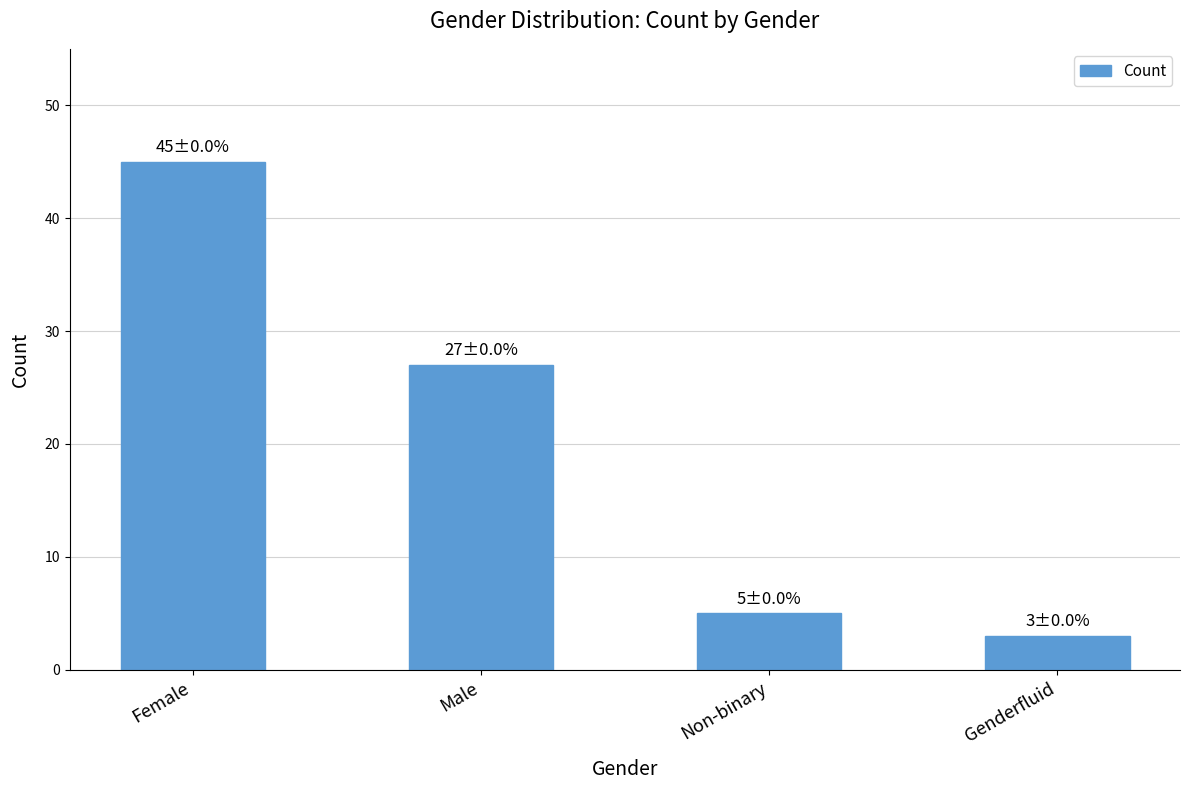

What is the difference between the values at Genderfluid and Female?

42